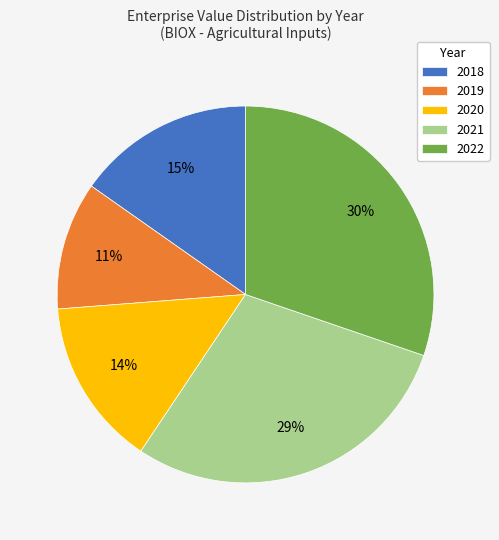

Which has a higher value, 2019 or 2021?

2021